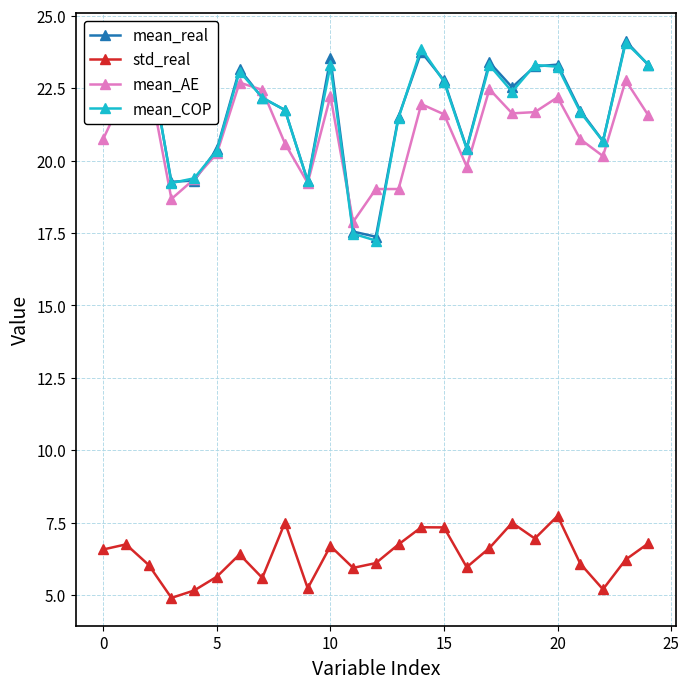

How many lines are shown in the chart?

4